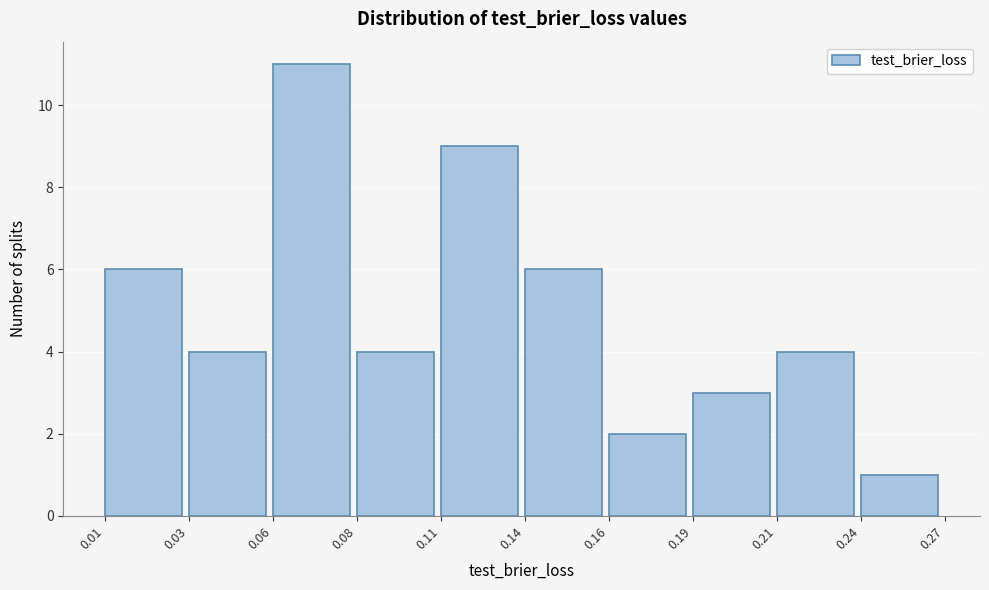

Reading left to right, transcribe all the data shown in this chart.

0.01=6	0.03=4	0.06=11	0.08=4	0.11=9	0.14=6	0.16=2	0.19=3	0.21=4	0.24=1